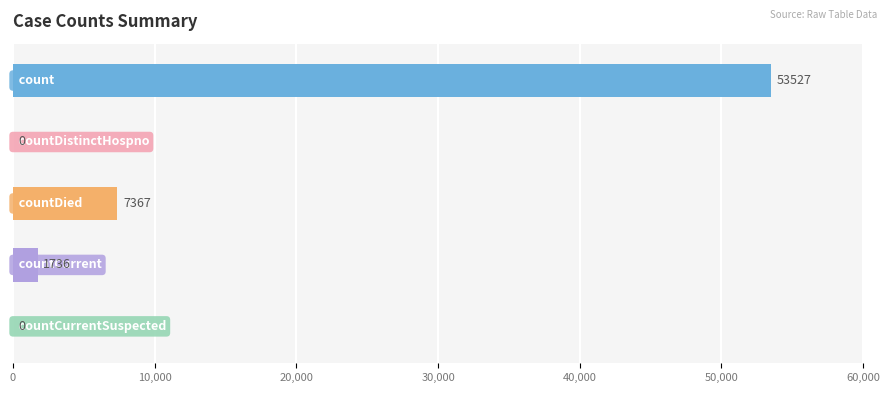

How many data points does each series have?

5